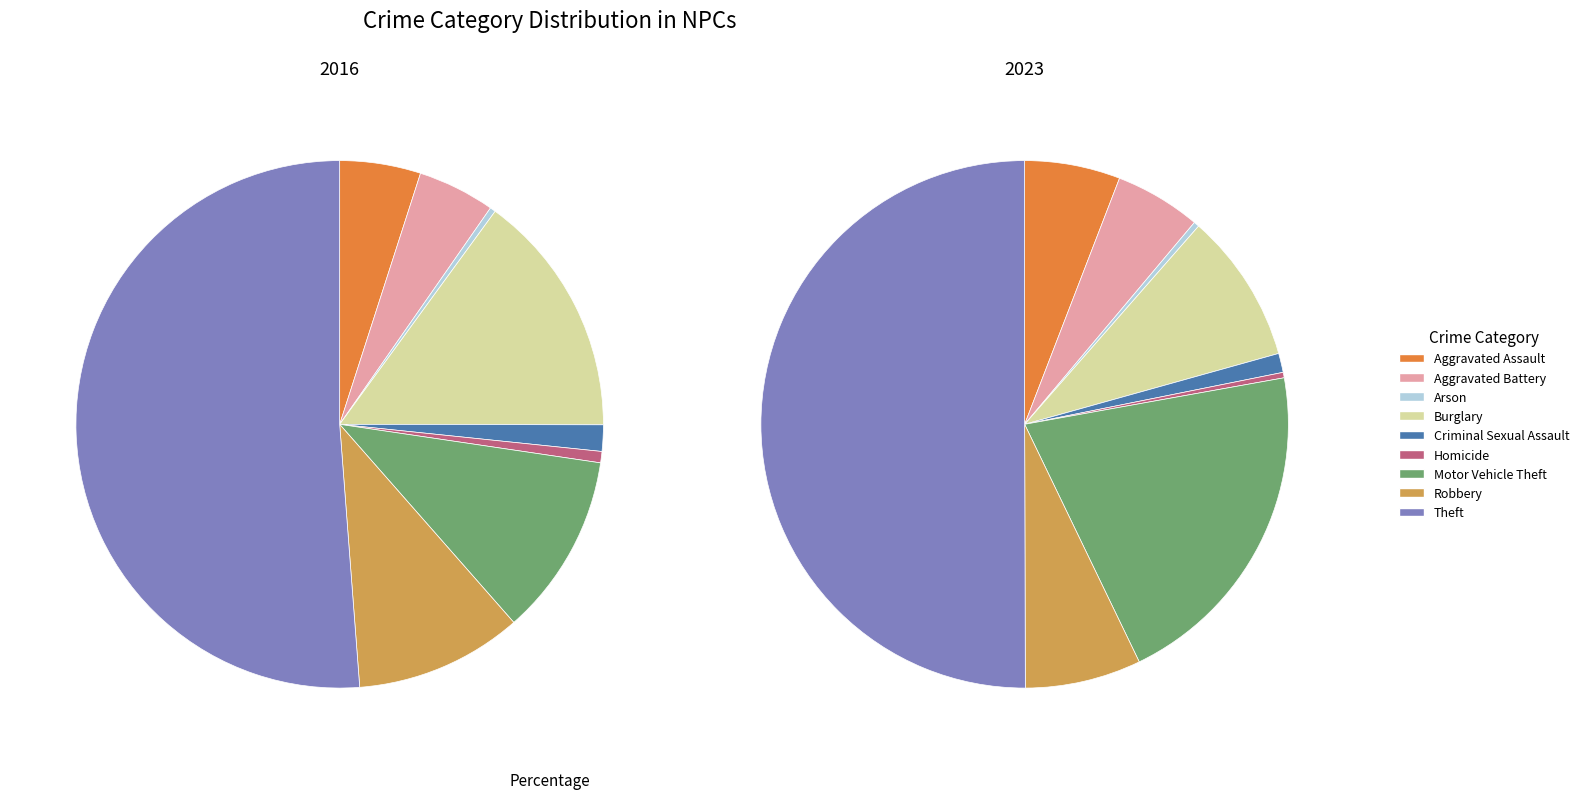

Which category accounts for the majority?

Theft